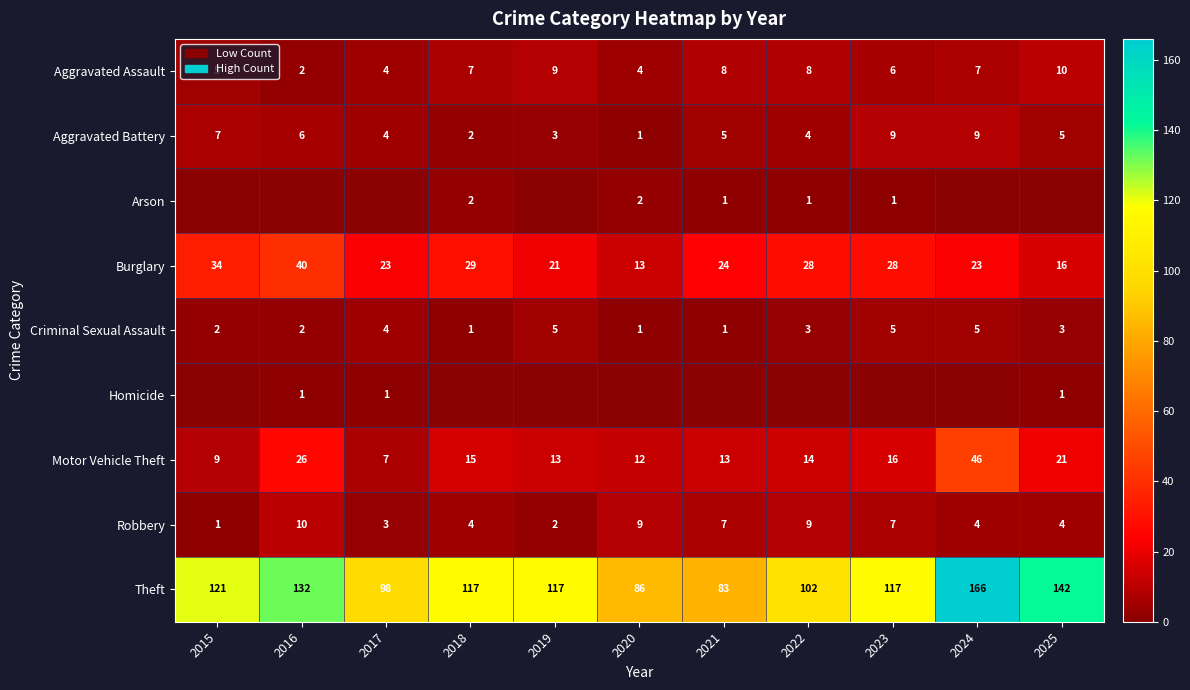

Which category has the lowest value in the Theft series?

2021